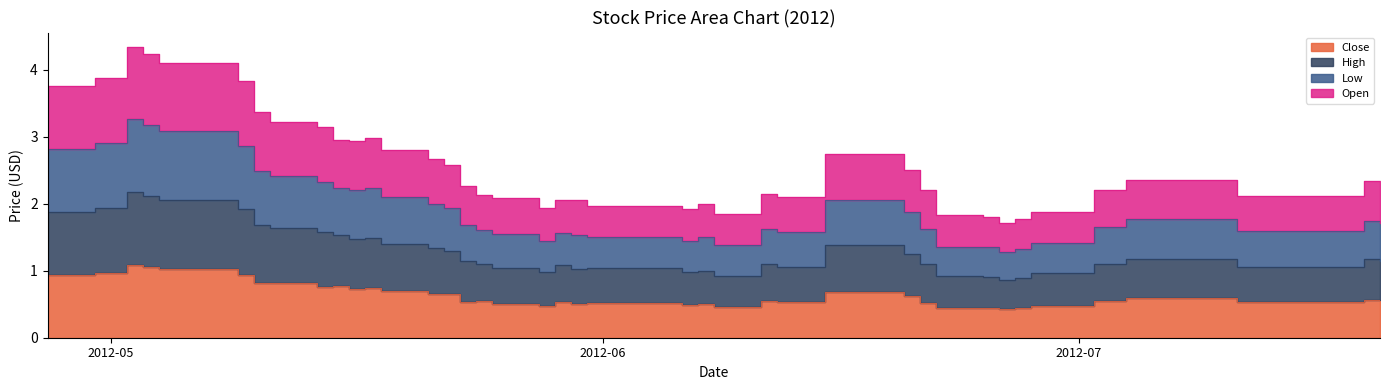

True or false: Low and High cross at least once.

False